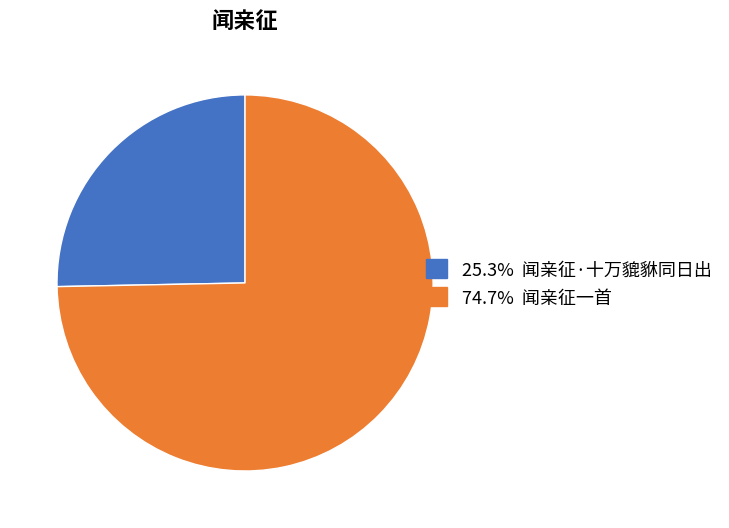

Is there any slice that represents more than half of the pie?

Yes